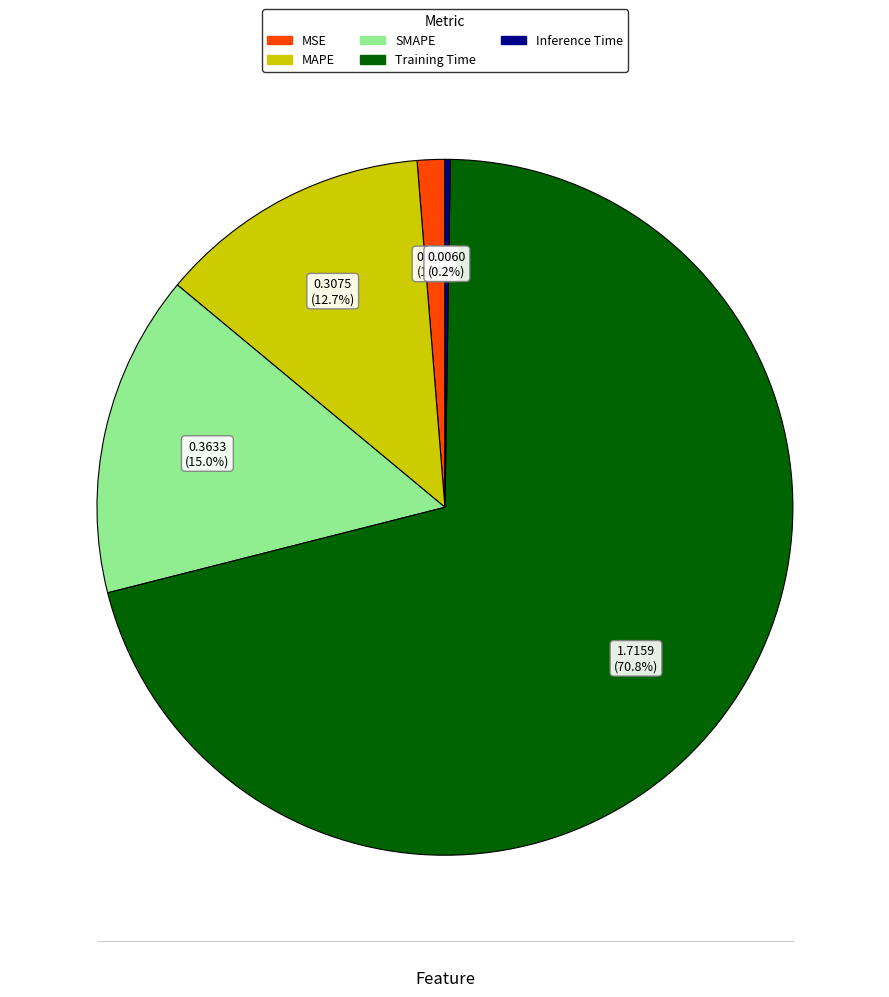

The MAPE slice represents 13% of the pie. True or false?

True